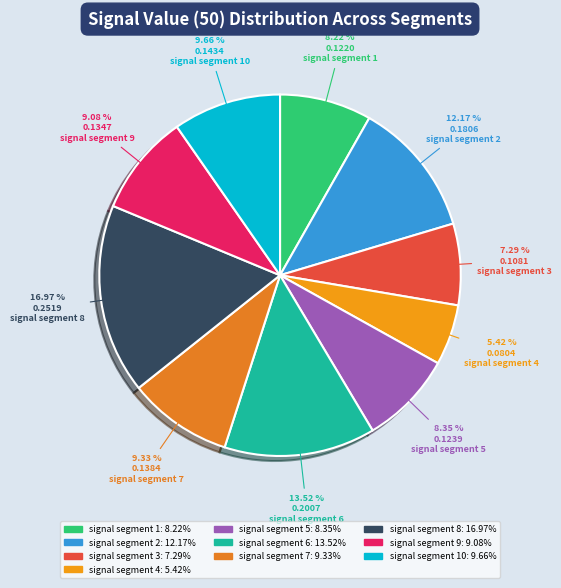

How many slices are in this pie chart?

10